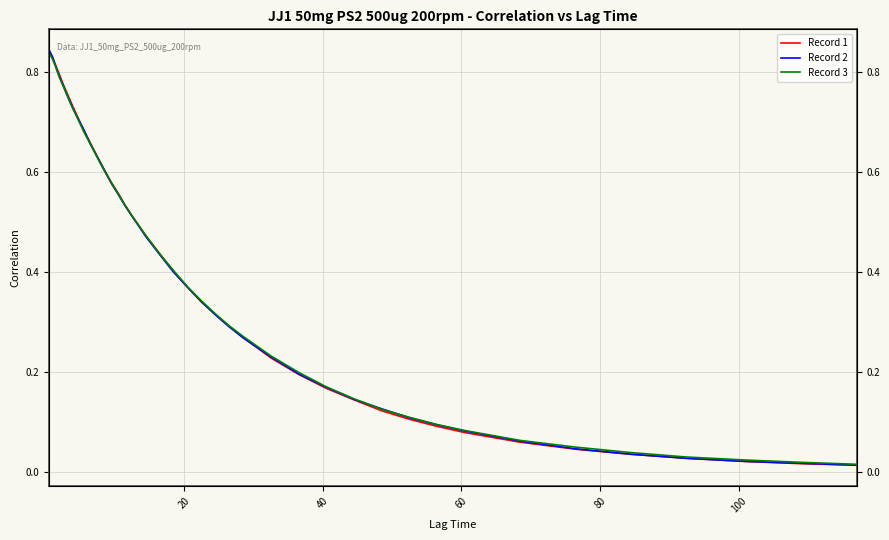

How many lines are shown in the chart?

3